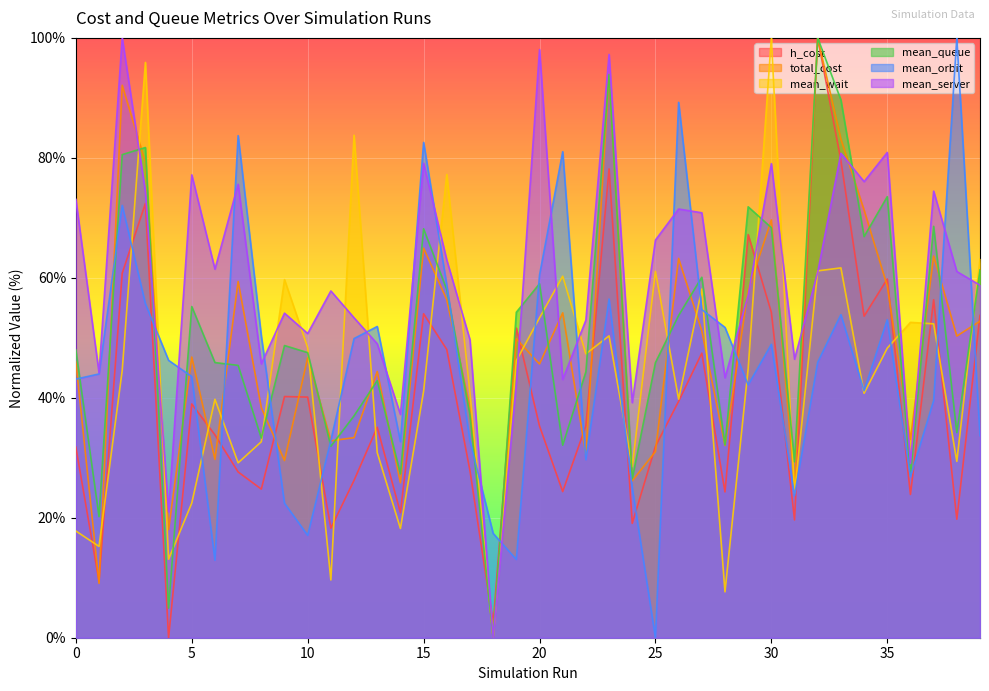

What is the difference between the highest and lowest values at 8?

25.5